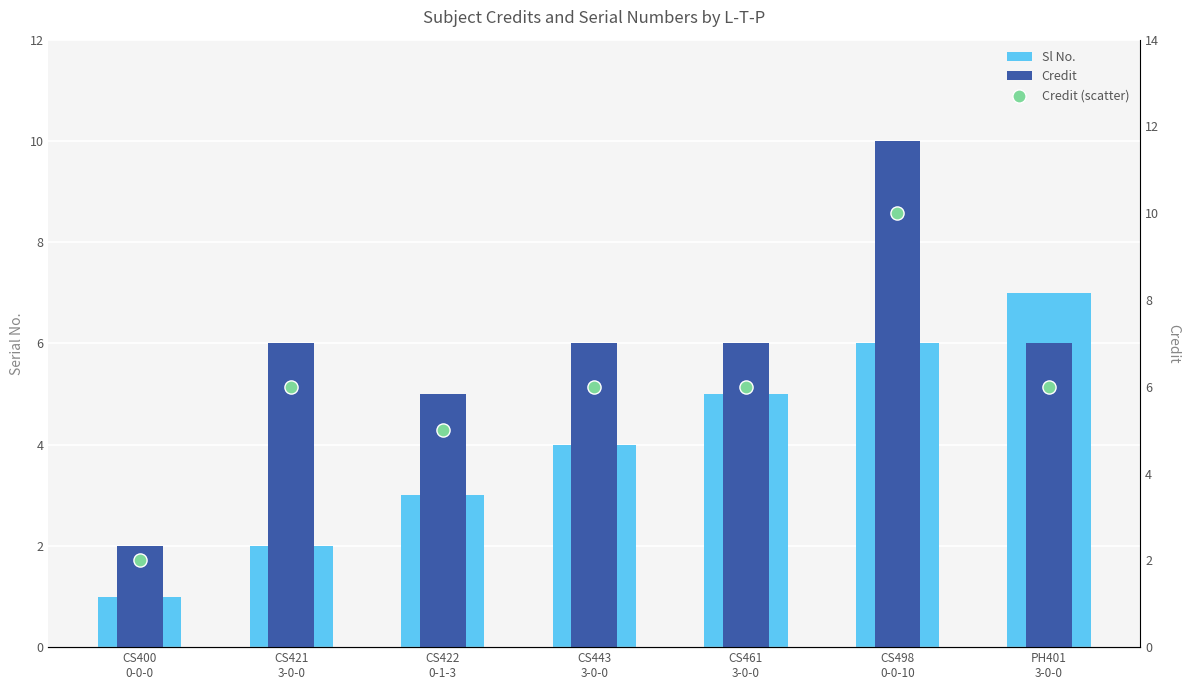

Which series contains the lowest Y value?

Sl No.